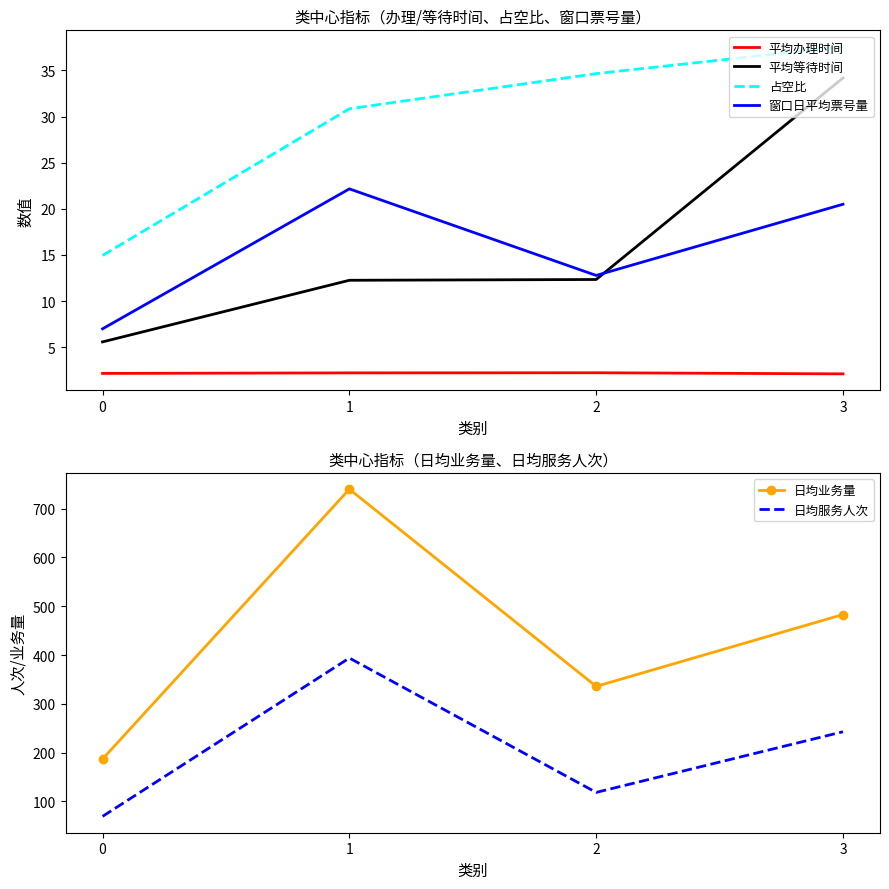

Is it true that 占空比 equals 25.9 at 3?

False